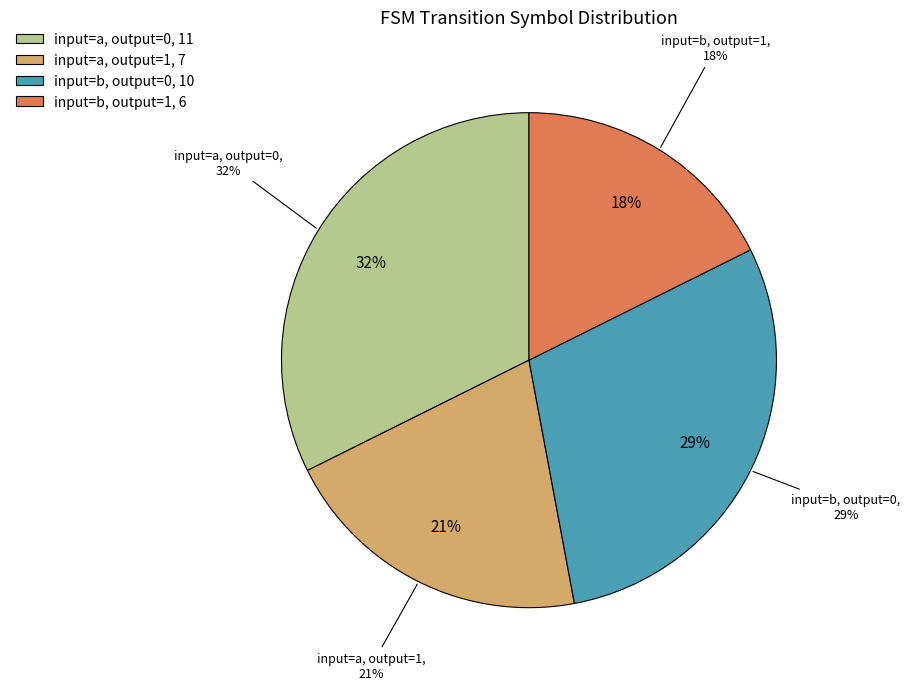

Is destination_state b the majority of the pie?

No